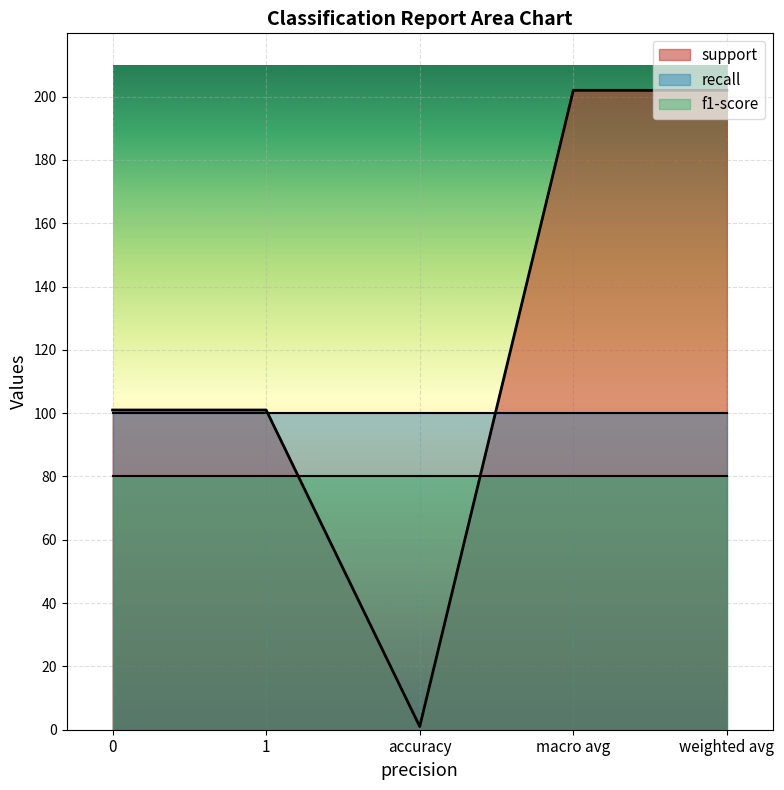

What is the sum of the f1-score values at 1 and accuracy?

160